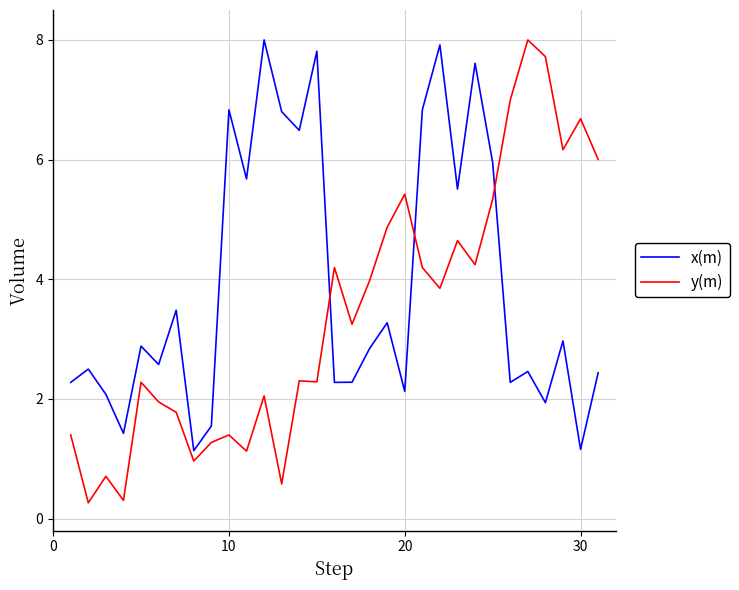

True or false: x(m) and y(m) intersect in this chart.

True